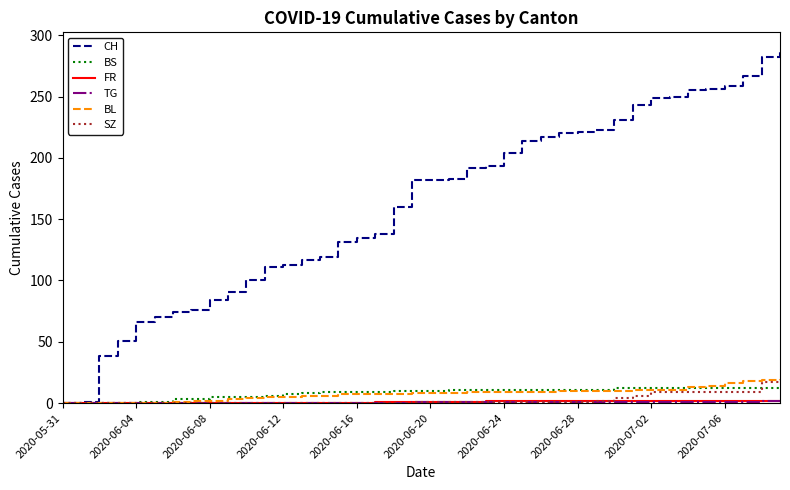

Which series has the widest spread of values?

CH